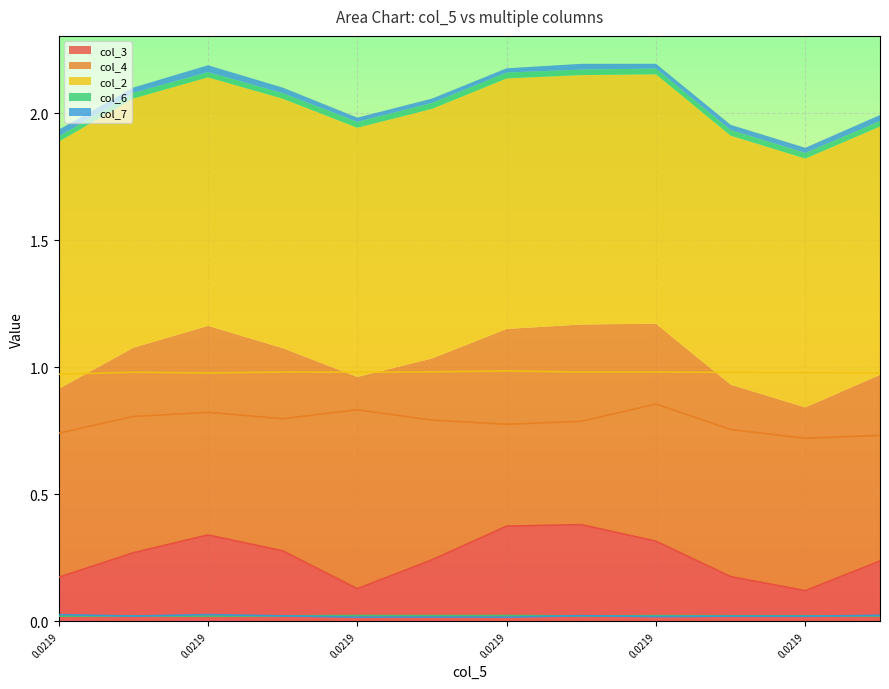

At how many categories does at least one series exceed 0?

12